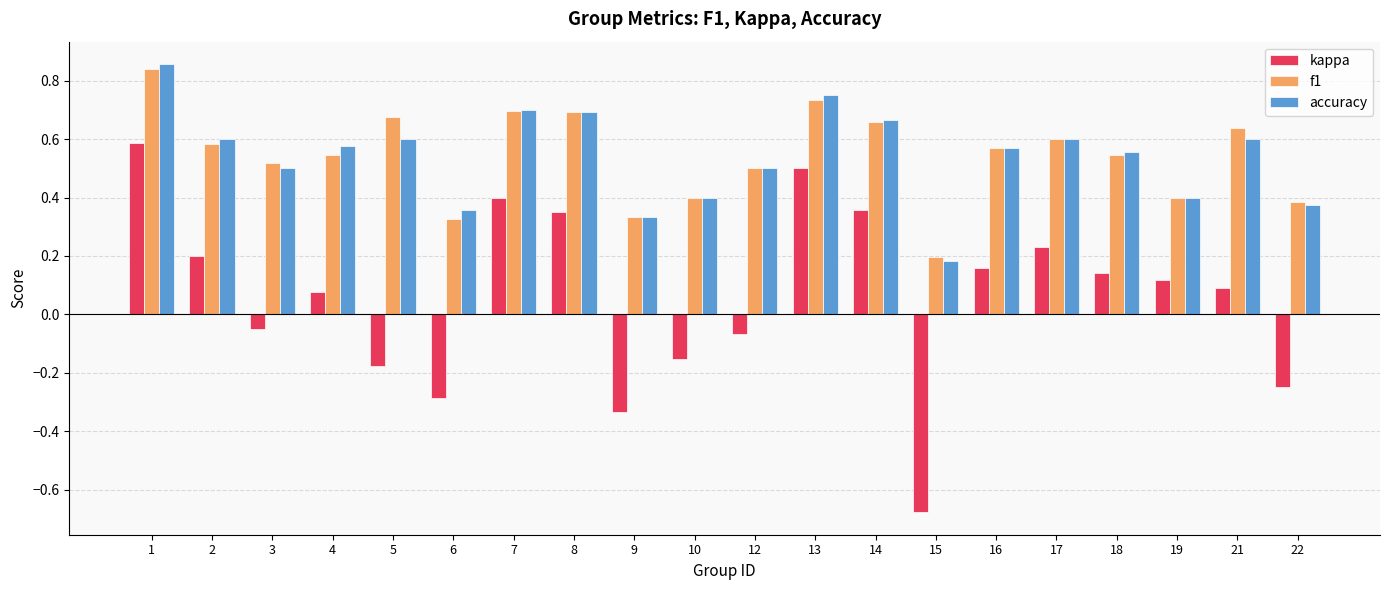

Which series has the widest spread of values?

kappa